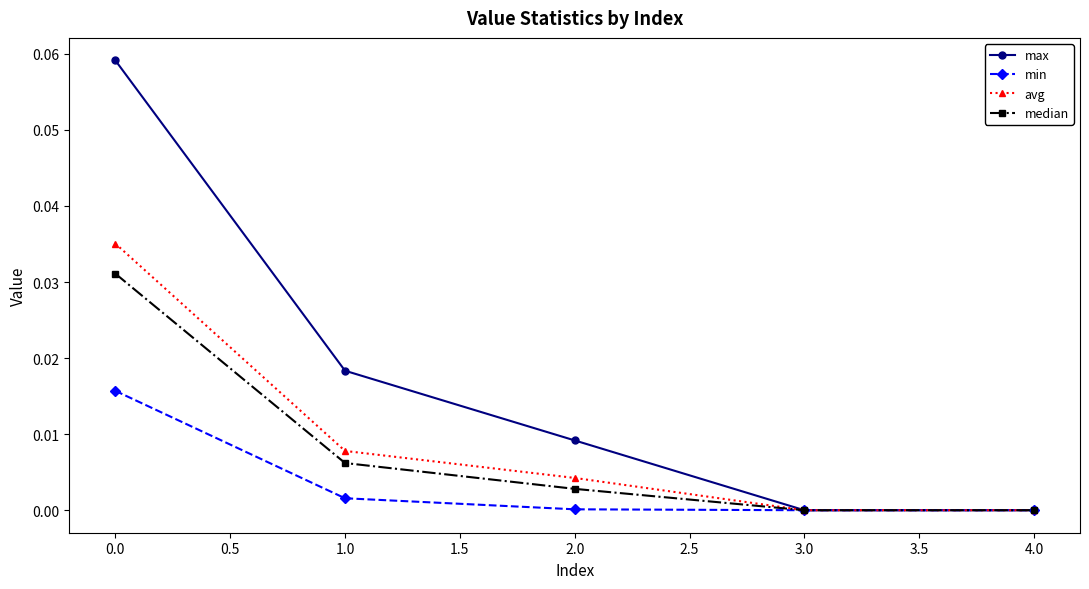

Does the chart have visible grid lines?

No